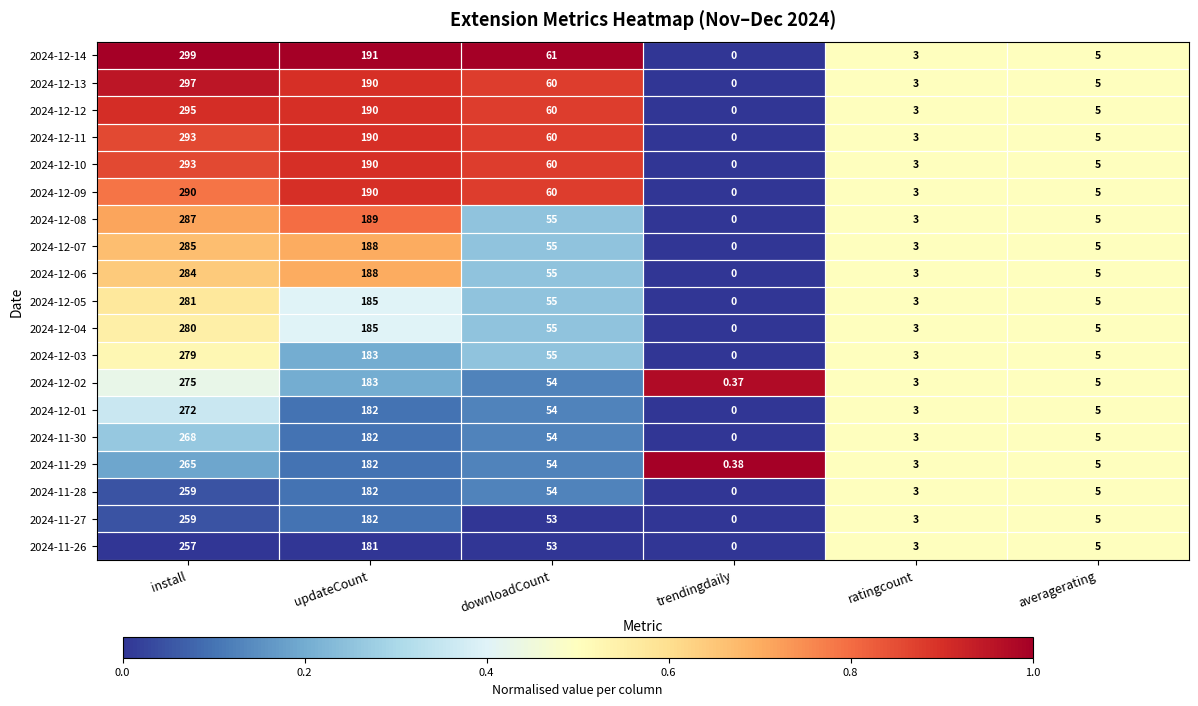

Which series changed the most between install and ratingcount?

2024-12-14